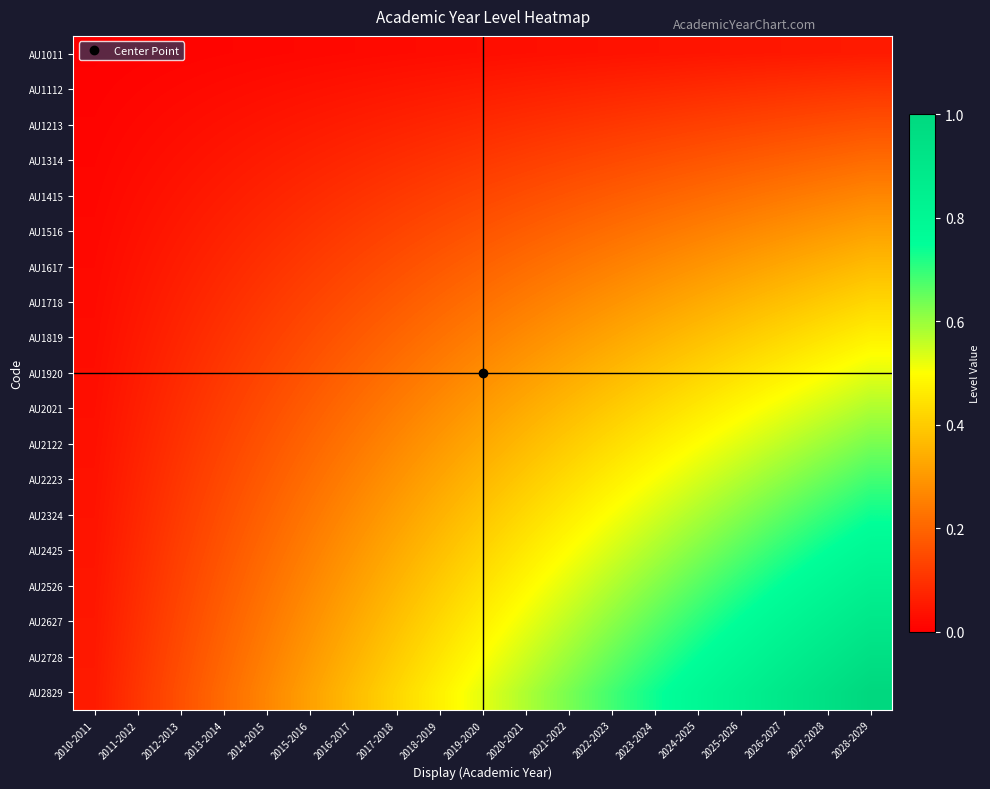

Reading left to right, extract all data points from this chart.

AU1011: 2010-2011=0.0	2011-2012=0.0	2012-2013=0.0	2013-2014=0.0	2014-2015=0.0	2015-2016=0.0	2016-2017=0.0	2017-2018=0.0	2018-2019=0.0	2019-2020=0.0	2020-2021=0.0	2021-2022=0.0	2022-2023=0.0	2023-2024=0.0	2024-2025=0.0	2025-2026=0.0	2026-2027=0.0	2027-2028=0.0	2028-2029=0.1
AU1112: 2010-2011=0.0	2011-2012=0.0	2012-2013=0.0	2013-2014=0.0	2014-2015=0.0	2015-2016=0.0	2016-2017=0.0	2017-2018=0.0	2018-2019=0.0	2019-2020=0.1	2020-2021=0.1	2021-2022=0.1	2022-2023=0.1	2023-2024=0.1	2024-2025=0.1	2025-2026=0.1	2026-2027=0.1	2027-2028=0.1	2028-2029=0.1
AU1213: 2010-2011=0.0	2011-2012=0.0	2012-2013=0.0	2013-2014=0.0	2014-2015=0.0	2015-2016=0.0	2016-2017=0.1	2017-2018=0.1	2018-2019=0.1	2019-2020=0.1	2020-2021=0.1	2021-2022=0.1	2022-2023=0.1	2023-2024=0.1	2024-2025=0.1	2025-2026=0.1	2026-2027=0.1	2027-2028=0.1	2028-2029=0.2
AU1314: 2010-2011=0.0	2011-2012=0.0	2012-2013=0.0	2013-2014=0.0	2014-2015=0.1	2015-2016=0.1	2016-2017=0.1	2017-2018=0.1	2018-2019=0.1	2019-2020=0.1	2020-2021=0.1	2021-2022=0.1	2022-2023=0.1	2023-2024=0.2	2024-2025=0.2	2025-2026=0.2	2026-2027=0.2	2027-2028=0.2	2028-2029=0.2
AU1415: 2010-2011=0.0	2011-2012=0.0	2012-2013=0.0	2013-2014=0.1	2014-2015=0.1	2015-2016=0.1	2016-2017=0.1	2017-2018=0.1	2018-2019=0.1	2019-2020=0.1	2020-2021=0.2	2021-2022=0.2	2022-2023=0.2	2023-2024=0.2	2024-2025=0.2	2025-2026=0.2	2026-2027=0.2	2027-2028=0.2	2028-2029=0.3
AU1516: 2010-2011=0.0	2011-2012=0.0	2012-2013=0.0	2013-2014=0.1	2014-2015=0.1	2015-2016=0.1	2016-2017=0.1	2017-2018=0.1	2018-2019=0.1	2019-2020=0.2	2020-2021=0.2	2021-2022=0.2	2022-2023=0.2	2023-2024=0.2	2024-2025=0.2	2025-2026=0.3	2026-2027=0.3	2027-2028=0.3	2028-2029=0.3
AU1617: 2010-2011=0.0	2011-2012=0.0	2012-2013=0.1	2013-2014=0.1	2014-2015=0.1	2015-2016=0.1	2016-2017=0.1	2017-2018=0.2	2018-2019=0.2	2019-2020=0.2	2020-2021=0.2	2021-2022=0.2	2022-2023=0.3	2023-2024=0.3	2024-2025=0.3	2025-2026=0.3	2026-2027=0.3	2027-2028=0.3	2028-2029=0.4
AU1718: 2010-2011=0.0	2011-2012=0.0	2012-2013=0.1	2013-2014=0.1	2014-2015=0.1	2015-2016=0.1	2016-2017=0.2	2017-2018=0.2	2018-2019=0.2	2019-2020=0.2	2020-2021=0.2	2021-2022=0.3	2022-2023=0.3	2023-2024=0.3	2024-2025=0.3	2025-2026=0.4	2026-2027=0.4	2027-2028=0.4	2028-2029=0.4
AU1819: 2010-2011=0.0	2011-2012=0.0	2012-2013=0.1	2013-2014=0.1	2014-2015=0.1	2015-2016=0.1	2016-2017=0.2	2017-2018=0.2	2018-2019=0.2	2019-2020=0.2	2020-2021=0.3	2021-2022=0.3	2022-2023=0.3	2023-2024=0.3	2024-2025=0.4	2025-2026=0.4	2026-2027=0.4	2027-2028=0.4	2028-2029=0.5
AU1920: 2010-2011=0.0	2011-2012=0.1	2012-2013=0.1	2013-2014=0.1	2014-2015=0.1	2015-2016=0.2	2016-2017=0.2	2017-2018=0.2	2018-2019=0.2	2019-2020=0.3	2020-2021=0.3	2021-2022=0.3	2022-2023=0.4	2023-2024=0.4	2024-2025=0.4	2025-2026=0.4	2026-2027=0.5	2027-2028=0.5	2028-2029=0.5
AU2021: 2010-2011=0.0	2011-2012=0.1	2012-2013=0.1	2013-2014=0.1	2014-2015=0.2	2015-2016=0.2	2016-2017=0.2	2017-2018=0.2	2018-2019=0.3	2019-2020=0.3	2020-2021=0.3	2021-2022=0.4	2022-2023=0.4	2023-2024=0.4	2024-2025=0.5	2025-2026=0.5	2026-2027=0.5	2027-2028=0.5	2028-2029=0.6
AU2122: 2010-2011=0.0	2011-2012=0.1	2012-2013=0.1	2013-2014=0.1	2014-2015=0.2	2015-2016=0.2	2016-2017=0.2	2017-2018=0.3	2018-2019=0.3	2019-2020=0.3	2020-2021=0.4	2021-2022=0.4	2022-2023=0.4	2023-2024=0.5	2024-2025=0.5	2025-2026=0.5	2026-2027=0.6	2027-2028=0.6	2028-2029=0.6
AU2223: 2010-2011=0.0	2011-2012=0.1	2012-2013=0.1	2013-2014=0.1	2014-2015=0.2	2015-2016=0.2	2016-2017=0.3	2017-2018=0.3	2018-2019=0.3	2019-2020=0.4	2020-2021=0.4	2021-2022=0.4	2022-2023=0.5	2023-2024=0.5	2024-2025=0.5	2025-2026=0.6	2026-2027=0.6	2027-2028=0.6	2028-2029=0.7
AU2324: 2010-2011=0.0	2011-2012=0.1	2012-2013=0.1	2013-2014=0.2	2014-2015=0.2	2015-2016=0.2	2016-2017=0.3	2017-2018=0.3	2018-2019=0.3	2019-2020=0.4	2020-2021=0.4	2021-2022=0.5	2022-2023=0.5	2023-2024=0.5	2024-2025=0.6	2025-2026=0.6	2026-2027=0.7	2027-2028=0.7	2028-2029=0.7
AU2425: 2010-2011=0.0	2011-2012=0.1	2012-2013=0.1	2013-2014=0.2	2014-2015=0.2	2015-2016=0.2	2016-2017=0.3	2017-2018=0.3	2018-2019=0.4	2019-2020=0.4	2020-2021=0.5	2021-2022=0.5	2022-2023=0.5	2023-2024=0.6	2024-2025=0.6	2025-2026=0.7	2026-2027=0.7	2027-2028=0.7	2028-2029=0.8
AU2526: 2010-2011=0.0	2011-2012=0.1	2012-2013=0.1	2013-2014=0.2	2014-2015=0.2	2015-2016=0.3	2016-2017=0.3	2017-2018=0.4	2018-2019=0.4	2019-2020=0.4	2020-2021=0.5	2021-2022=0.5	2022-2023=0.6	2023-2024=0.6	2024-2025=0.7	2025-2026=0.7	2026-2027=0.8	2027-2028=0.8	2028-2029=0.8
AU2627: 2010-2011=0.0	2011-2012=0.1	2012-2013=0.1	2013-2014=0.2	2014-2015=0.2	2015-2016=0.3	2016-2017=0.3	2017-2018=0.4	2018-2019=0.4	2019-2020=0.5	2020-2021=0.5	2021-2022=0.6	2022-2023=0.6	2023-2024=0.7	2024-2025=0.7	2025-2026=0.8	2026-2027=0.8	2027-2028=0.8	2028-2029=0.9
AU2728: 2010-2011=0.0	2011-2012=0.1	2012-2013=0.1	2013-2014=0.2	2014-2015=0.2	2015-2016=0.3	2016-2017=0.3	2017-2018=0.4	2018-2019=0.4	2019-2020=0.5	2020-2021=0.5	2021-2022=0.6	2022-2023=0.6	2023-2024=0.7	2024-2025=0.7	2025-2026=0.8	2026-2027=0.8	2027-2028=0.9	2028-2029=0.9
AU2829: 2010-2011=0.1	2011-2012=0.1	2012-2013=0.2	2013-2014=0.2	2014-2015=0.3	2015-2016=0.3	2016-2017=0.4	2017-2018=0.4	2018-2019=0.5	2019-2020=0.5	2020-2021=0.6	2021-2022=0.6	2022-2023=0.7	2023-2024=0.7	2024-2025=0.8	2025-2026=0.8	2026-2027=0.9	2027-2028=0.9	2028-2029=1.0